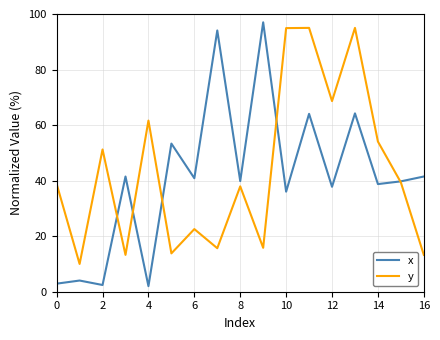

Which series has the largest range (max minus min)?

x